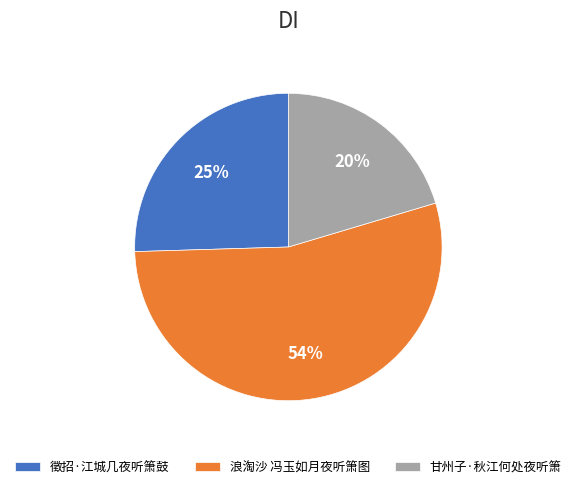

What is the ratio of the value at 浪淘沙 冯玉如月夜听箫图 to the value at 甘州子·秋江何处夜听箫?

2.7